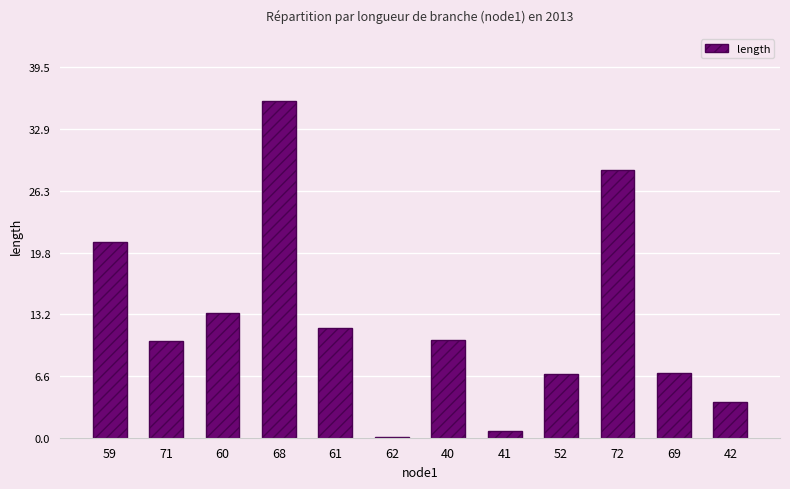

True or false: the data shows 5.4 at 42.

False